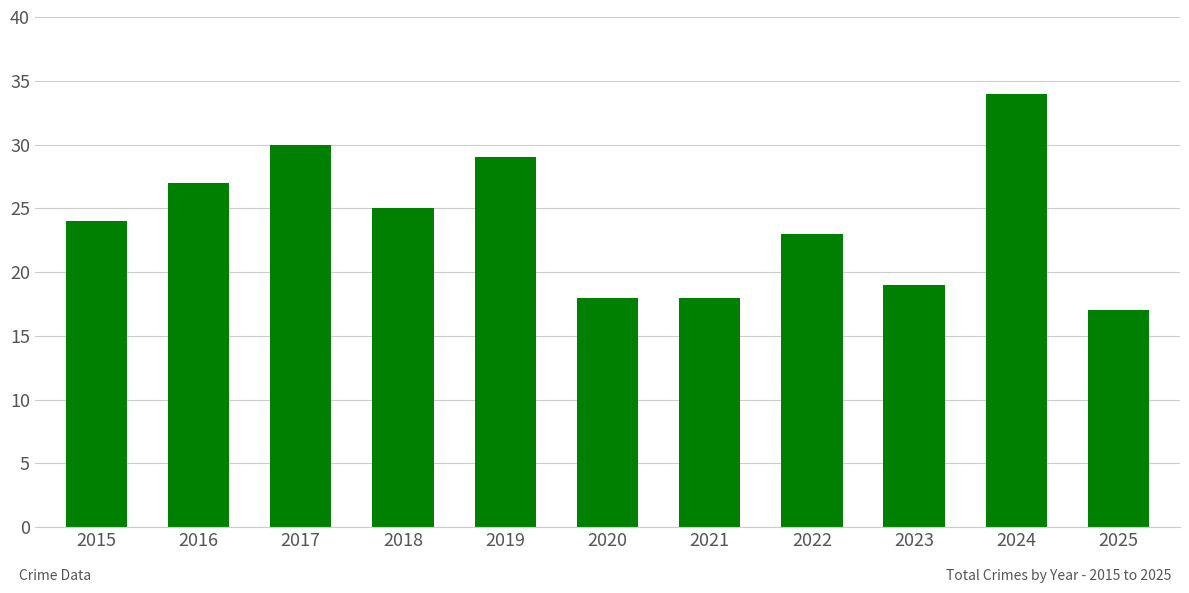

What is the value of the 5th bar from the left?

29